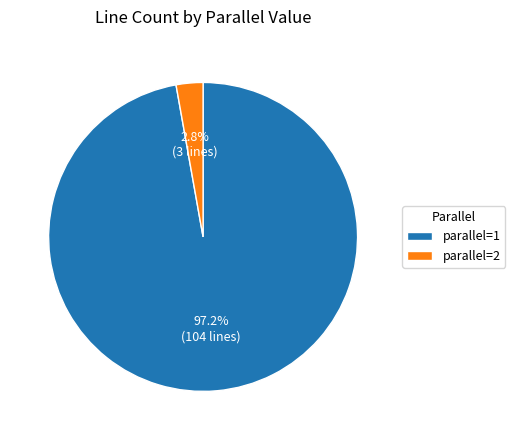

How much of the chart is everything except parallel=2?

97.2%